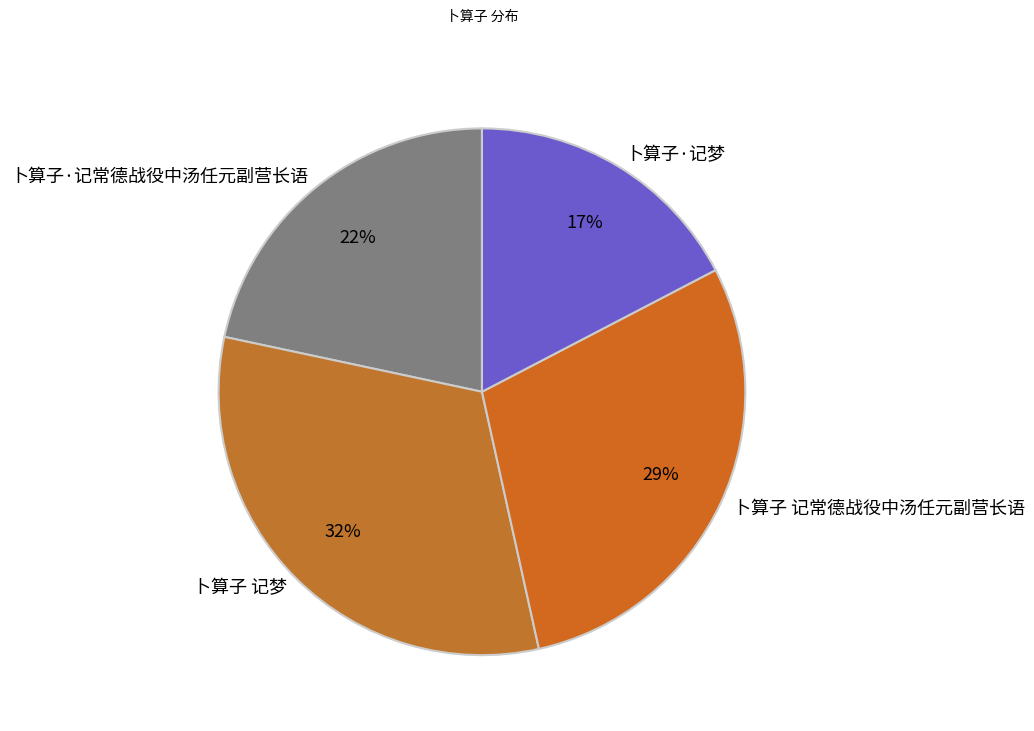

The 卜算子 记梦 slice represents 23% of the pie. True or false?

False